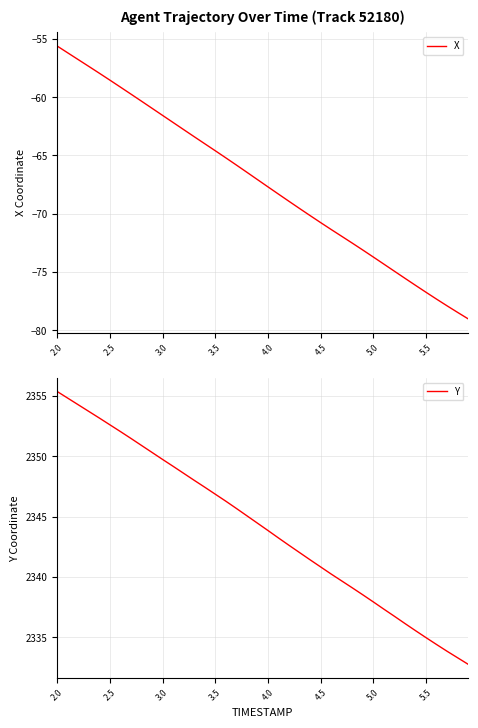

True or false: X and Y intersect in this chart.

False